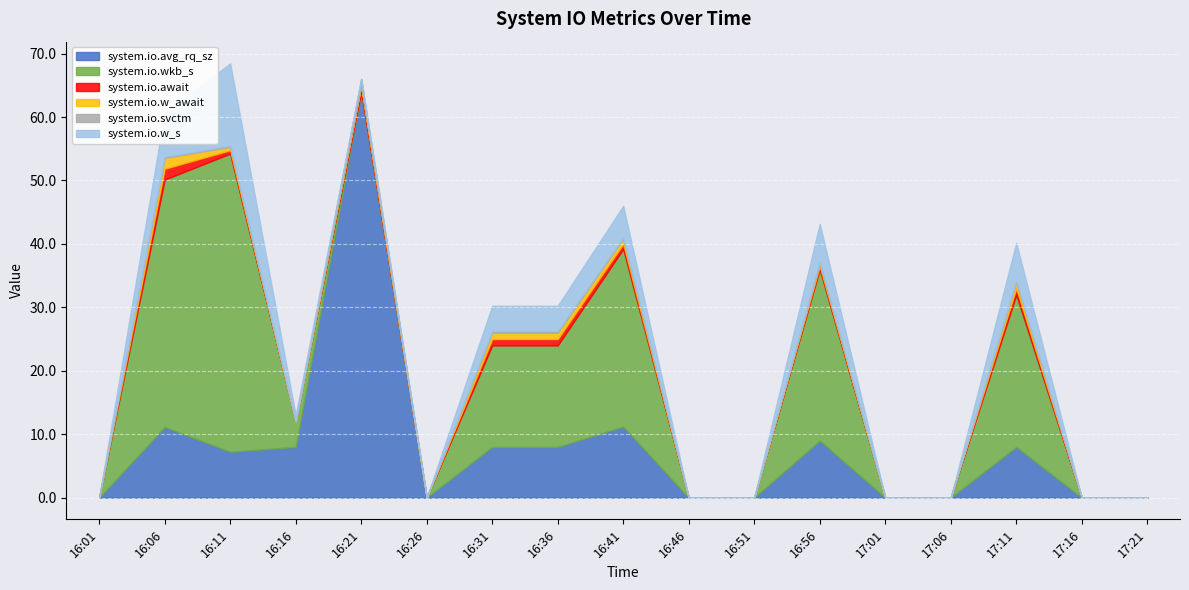

Is the value of system.io.w_await at 16:16 greater than the value of system.io.wkb_s at 17:11?

No